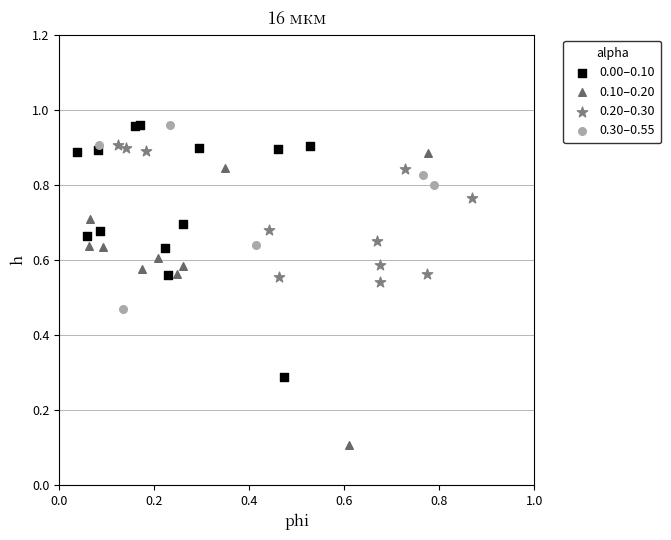

Which series has the largest Y range (max minus min)?

0.10–0.20